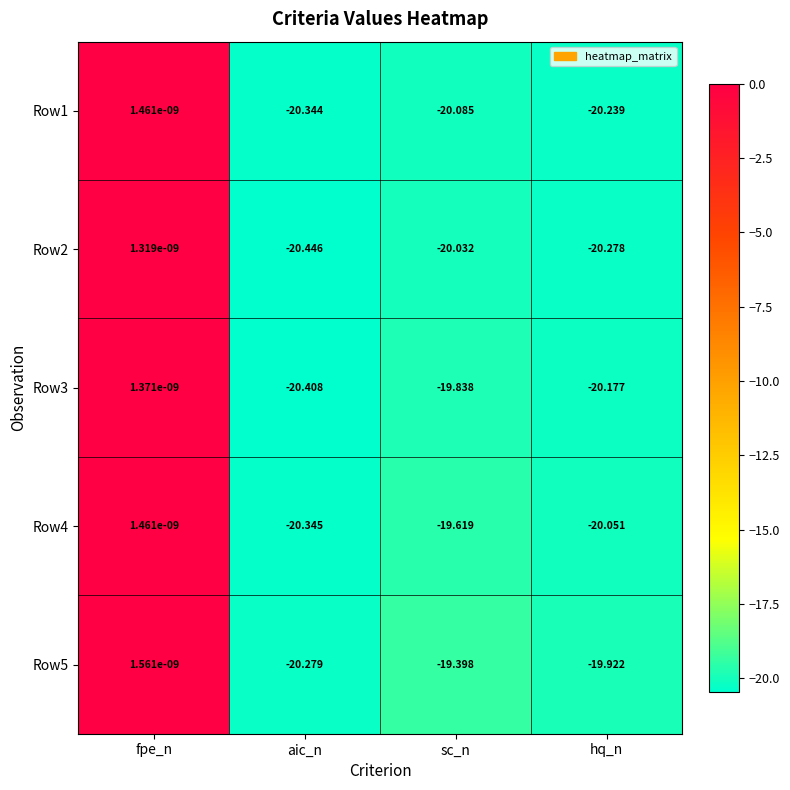

Which category has the highest value across all series?

fpe_n